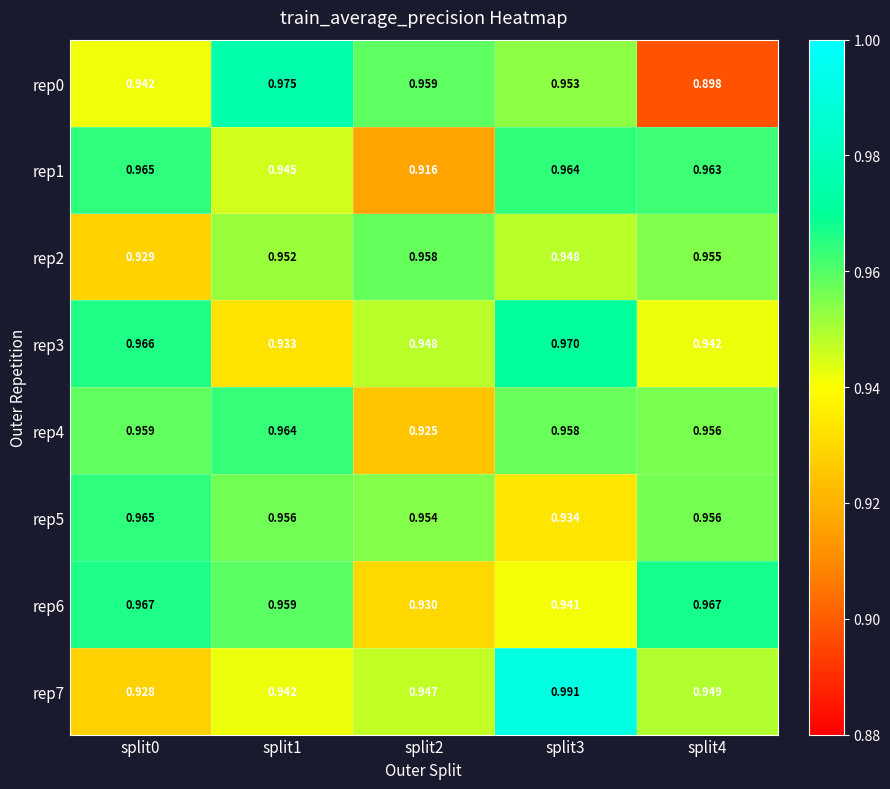

Is the value of rep6 at split4 greater than the value of rep3 at split1?

Yes